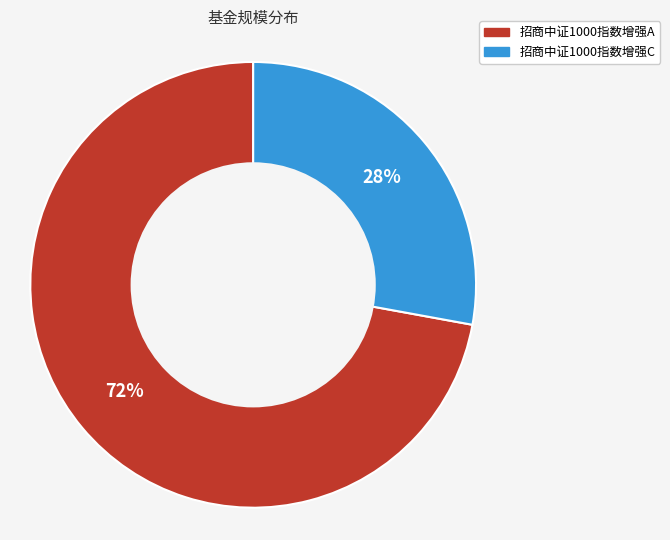

To the nearest percent, what is the difference between the largest and smallest slice percentages?

44%